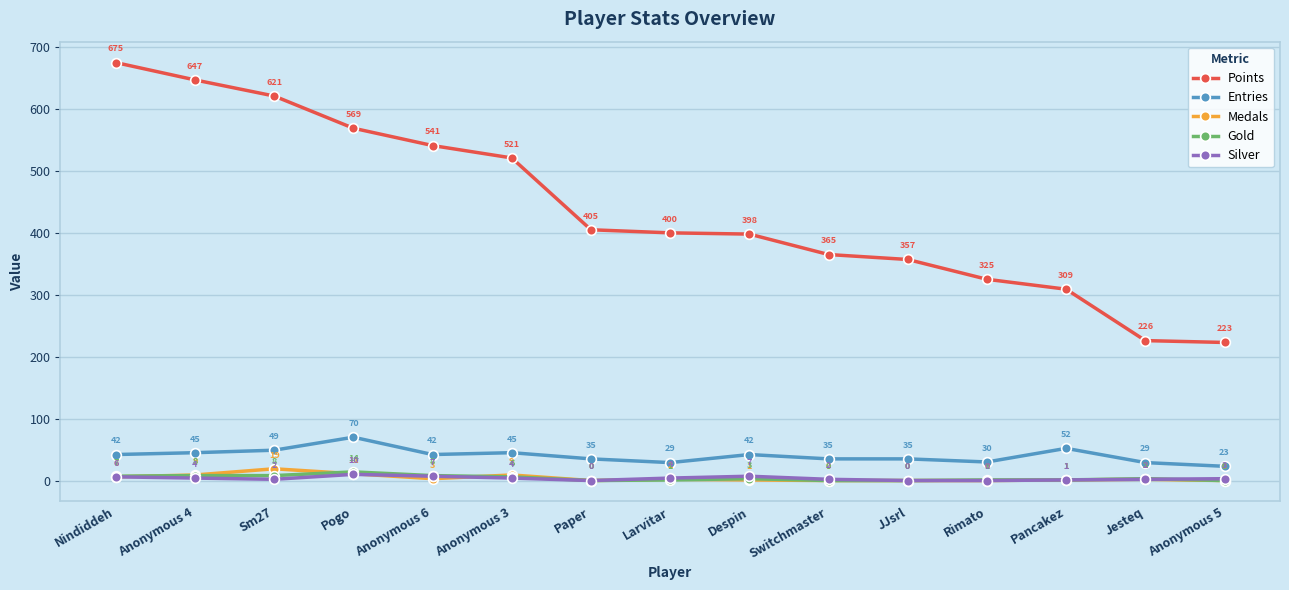

What is the maximum value shown in the chart?

675